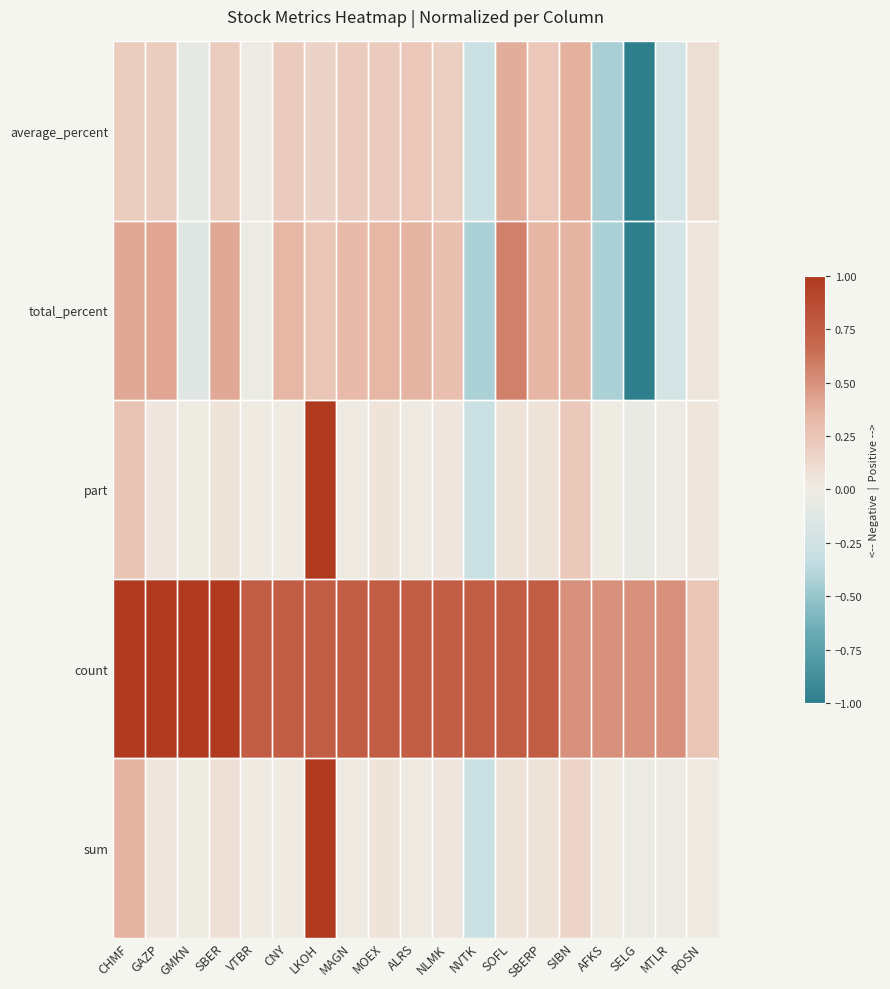

Reading right to left, what are all the values shown in this chart?

sum: ROSN=0.0	MTLR=-0.0	SELG=-0.0	AFKS=-0.0	SIBN=0.2	SBERP=0.1	SOFL=0.1	NVTK=-0.3	NLMK=0.0	ALRS=0.0	MOEX=0.0	MAGN=0.0	LKOH=1.0	CNY=0.0	VTBR=-0.0	SBER=0.1	GMKN=-0.0	GAZP=0.0	CHMF=0.4
count: ROSN=0.2	MTLR=0.5	SELG=0.5	AFKS=0.5	SIBN=0.5	SBERP=0.8	SOFL=0.8	NVTK=0.8	NLMK=0.8	ALRS=0.8	MOEX=0.8	MAGN=0.8	LKOH=0.8	CNY=0.8	VTBR=0.8	SBER=1.0	GMKN=1.0	GAZP=1.0	CHMF=1.0
part: ROSN=0.0	MTLR=-0.0	SELG=-0.1	AFKS=-0.0	SIBN=0.2	SBERP=0.1	SOFL=0.1	NVTK=-0.3	NLMK=0.0	ALRS=0.0	MOEX=0.0	MAGN=0.0	LKOH=1.0	CNY=0.0	VTBR=-0.0	SBER=0.1	GMKN=-0.0	GAZP=0.0	CHMF=0.3
total_percent: ROSN=0.0	MTLR=-0.2	SELG=-1.0	AFKS=-0.4	SIBN=0.4	SBERP=0.3	SOFL=0.6	NVTK=-0.4	NLMK=0.3	ALRS=0.4	MOEX=0.3	MAGN=0.3	LKOH=0.2	CNY=0.3	VTBR=-0.0	SBER=0.4	GMKN=-0.1	GAZP=0.4	CHMF=0.4
average_percent: ROSN=0.1	MTLR=-0.2	SELG=-1.0	AFKS=-0.4	SIBN=0.4	SBERP=0.2	SOFL=0.4	NVTK=-0.3	NLMK=0.2	ALRS=0.2	MOEX=0.2	MAGN=0.2	LKOH=0.2	CNY=0.2	VTBR=-0.0	SBER=0.2	GMKN=-0.1	GAZP=0.2	CHMF=0.2